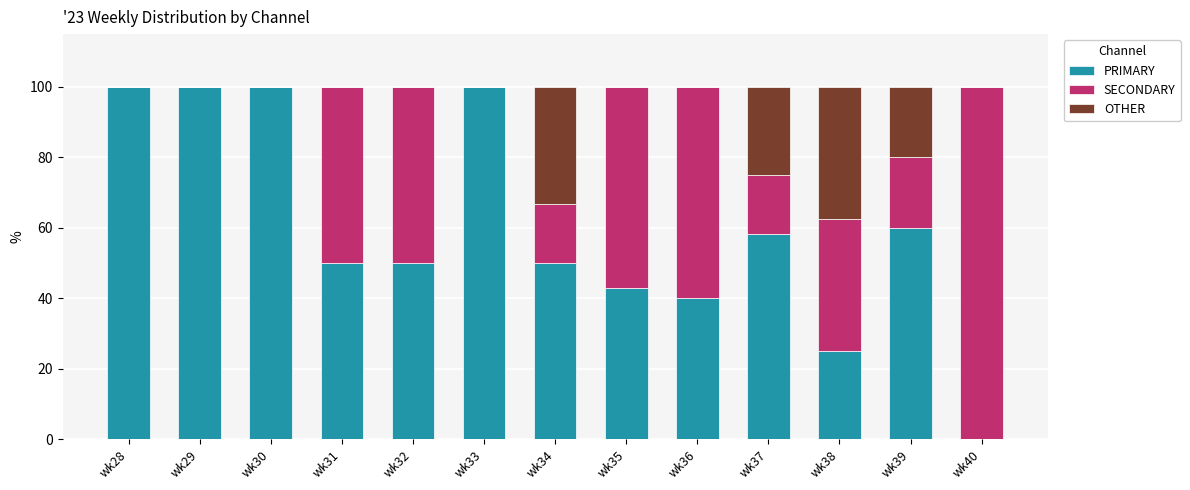

What is the sum of all PRIMARY values?

776.2